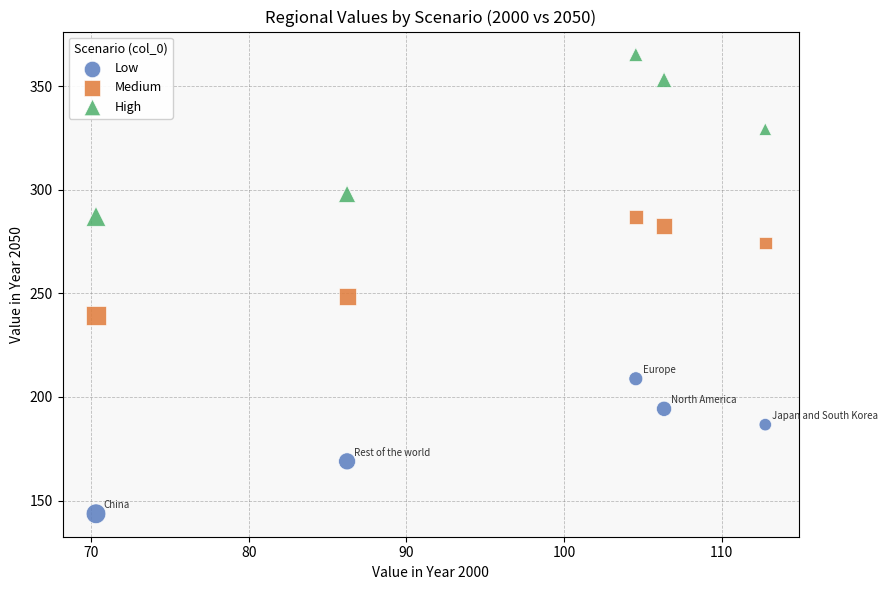

In the High series, what Y value is closest to 326?

329.4